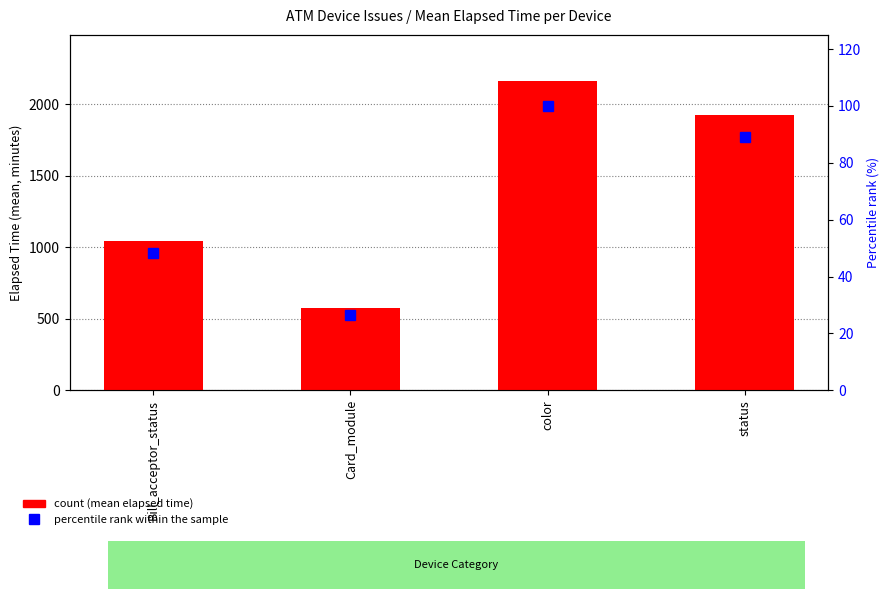

Which series has the widest spread of values?

count